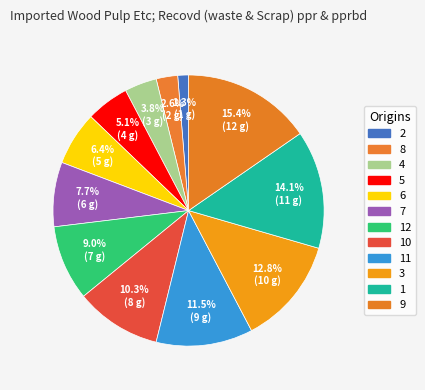

What portion of the pie excludes 3?

87.2%